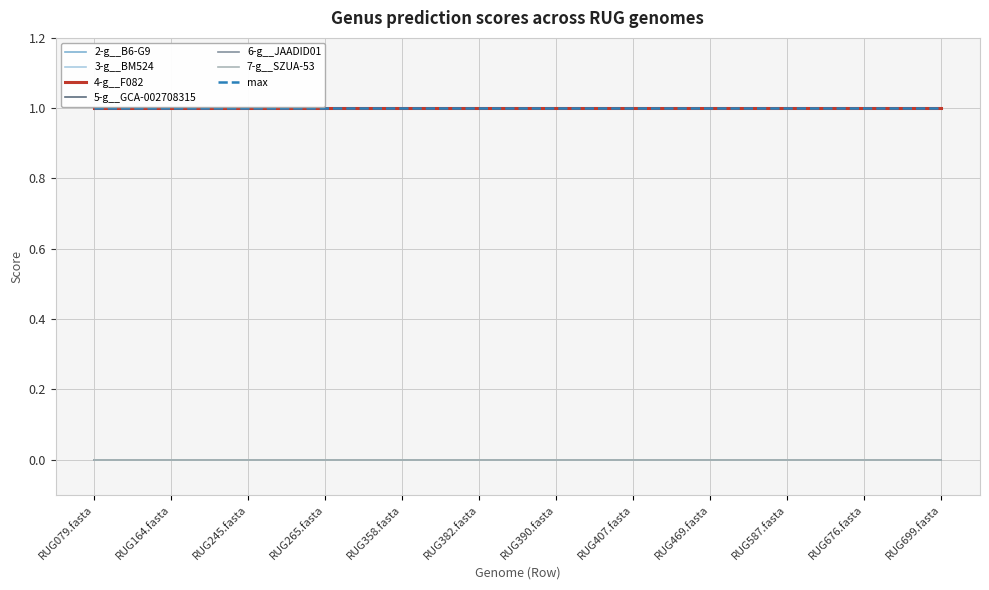

Reading right to left, transcribe all the data shown in this chart.

2-g__B6-G9: RUG699.fasta=0	RUG676.fasta=0	RUG587.fasta=0	RUG469.fasta=0	RUG407.fasta=0	RUG390.fasta=0	RUG382.fasta=0	RUG358.fasta=0	RUG265.fasta=0	RUG245.fasta=0	RUG164.fasta=0	RUG079.fasta=0
3-g__BM524: RUG699.fasta=0	RUG676.fasta=0	RUG587.fasta=0	RUG469.fasta=0	RUG407.fasta=0	RUG390.fasta=0	RUG382.fasta=0	RUG358.fasta=0	RUG265.fasta=0	RUG245.fasta=0	RUG164.fasta=0	RUG079.fasta=0
4-g__F082: RUG699.fasta=1	RUG676.fasta=1	RUG587.fasta=1	RUG469.fasta=1	RUG407.fasta=1	RUG390.fasta=1	RUG382.fasta=1	RUG358.fasta=1	RUG265.fasta=1	RUG245.fasta=1	RUG164.fasta=1	RUG079.fasta=1
5-g__GCA-002708315: RUG699.fasta=0	RUG676.fasta=0	RUG587.fasta=0	RUG469.fasta=0	RUG407.fasta=0	RUG390.fasta=0	RUG382.fasta=0	RUG358.fasta=0	RUG265.fasta=0	RUG245.fasta=0	RUG164.fasta=0	RUG079.fasta=0
6-g__JAADID01: RUG699.fasta=0	RUG676.fasta=0	RUG587.fasta=0	RUG469.fasta=0	RUG407.fasta=0	RUG390.fasta=0	RUG382.fasta=0	RUG358.fasta=0	RUG265.fasta=0	RUG245.fasta=0	RUG164.fasta=0	RUG079.fasta=0
7-g__SZUA-53: RUG699.fasta=0	RUG676.fasta=0	RUG587.fasta=0	RUG469.fasta=0	RUG407.fasta=0	RUG390.fasta=0	RUG382.fasta=0	RUG358.fasta=0	RUG265.fasta=0	RUG245.fasta=0	RUG164.fasta=0	RUG079.fasta=0